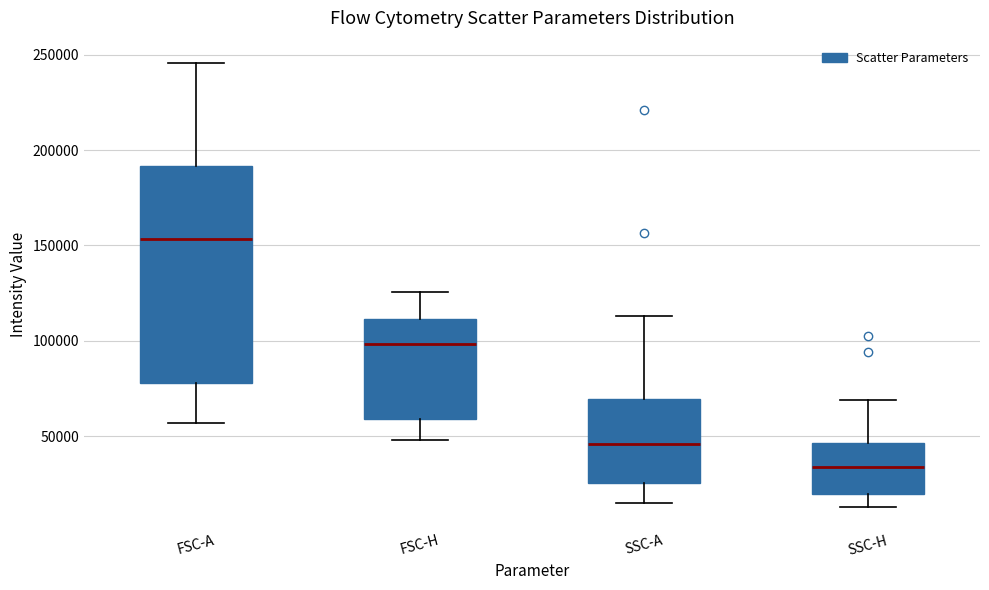

Reading left to right, transcribe this box plot: for each box, give where its median line is, the range the box spans, and where its two whiskers end, as read against the y-axis. The values are not printed on the chart, so give them approximately, as read against the axis.

FSC-A: median 155000, box 80000 to 190000, whiskers 55000 to 245000
FSC-H: median 100000, box 60000 to 110000, whiskers 50000 to 125000
SSC-A: median 45000, box 25000 to 70000, whiskers 15000 to 115000
SSC-H: median 35000, box 20000 to 45000, whiskers 15000 to 70000